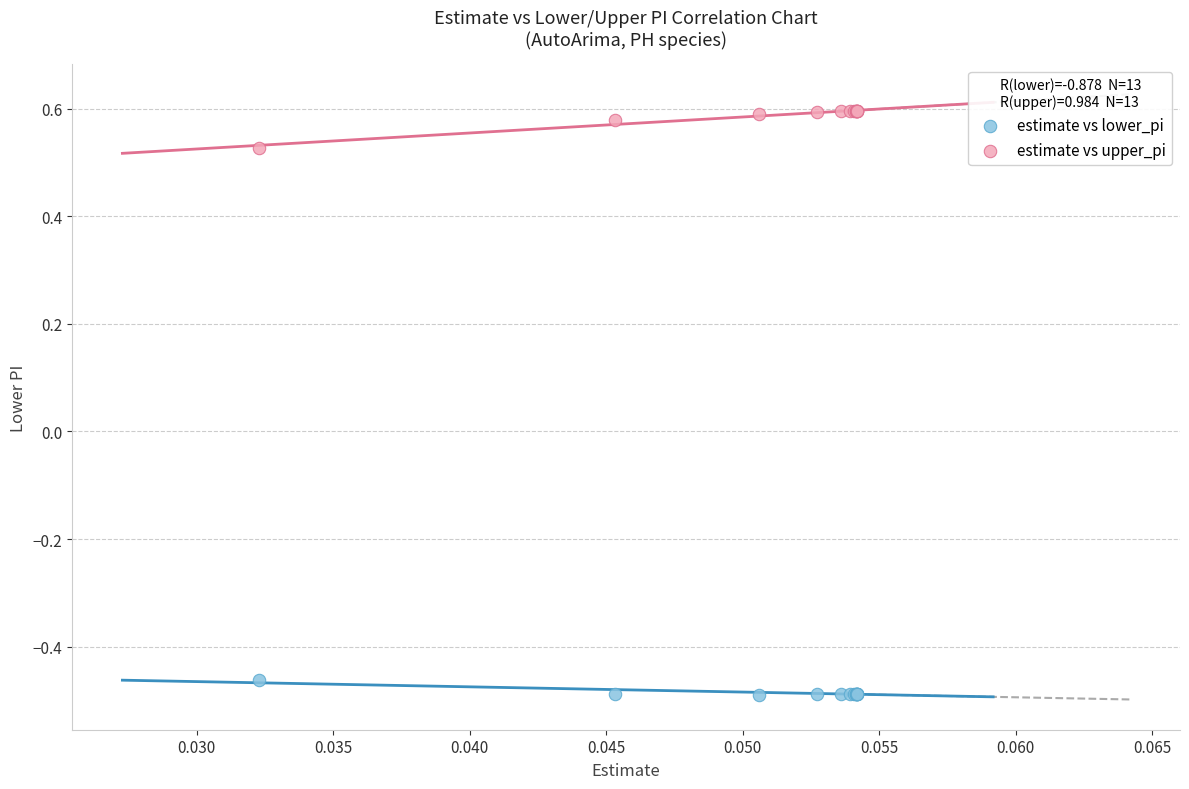

Which series reaches the minimum Y coordinate?

estimate vs lower_pi